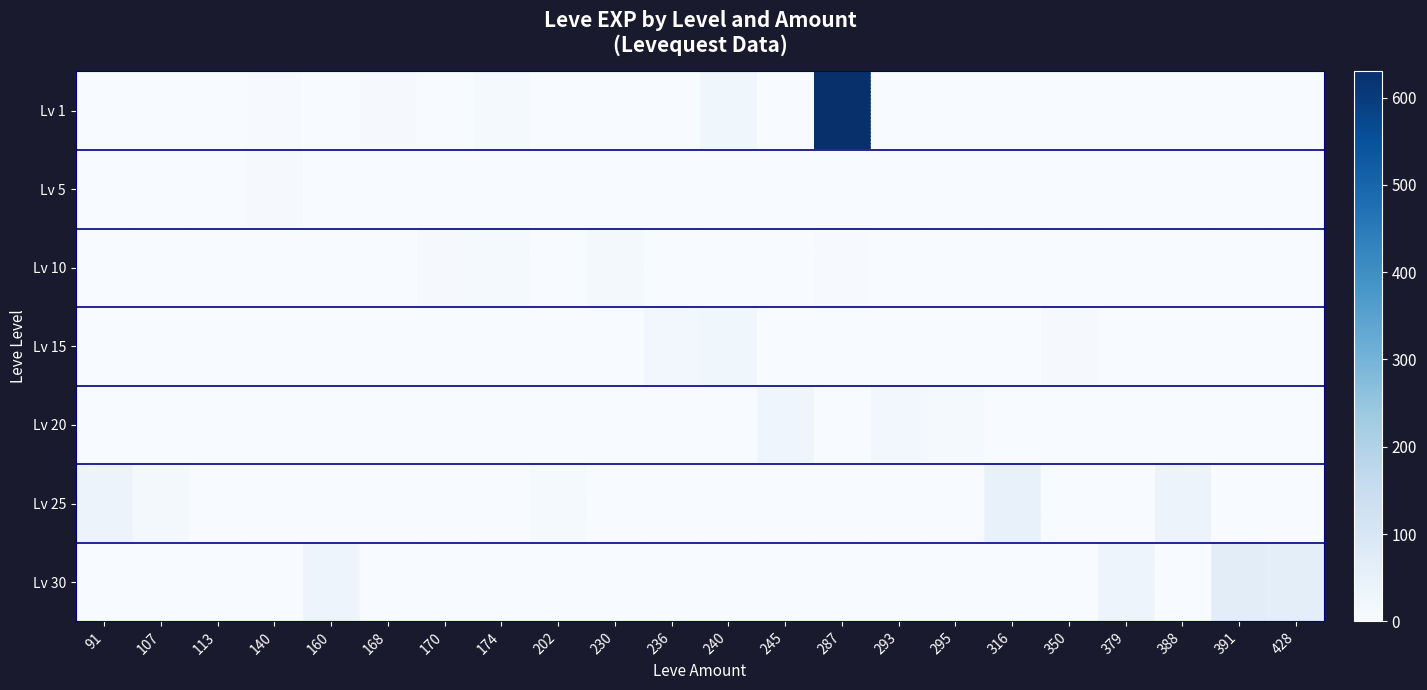

Which series changed the most between 236 and 287?

Lv 1